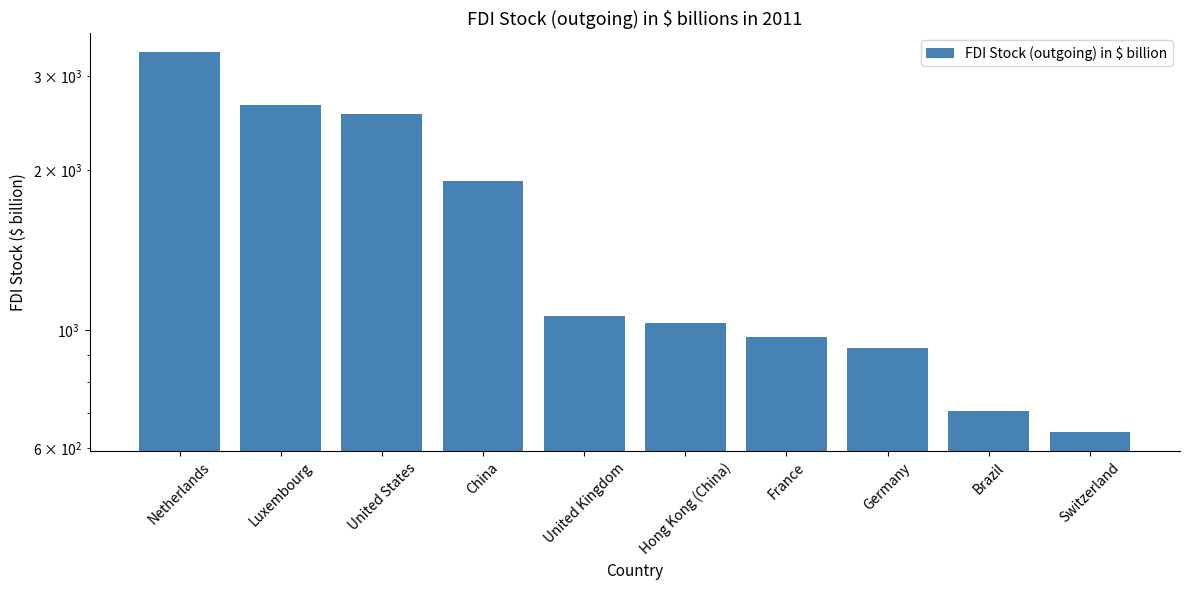

Where does the data first go above 1063?

Netherlands